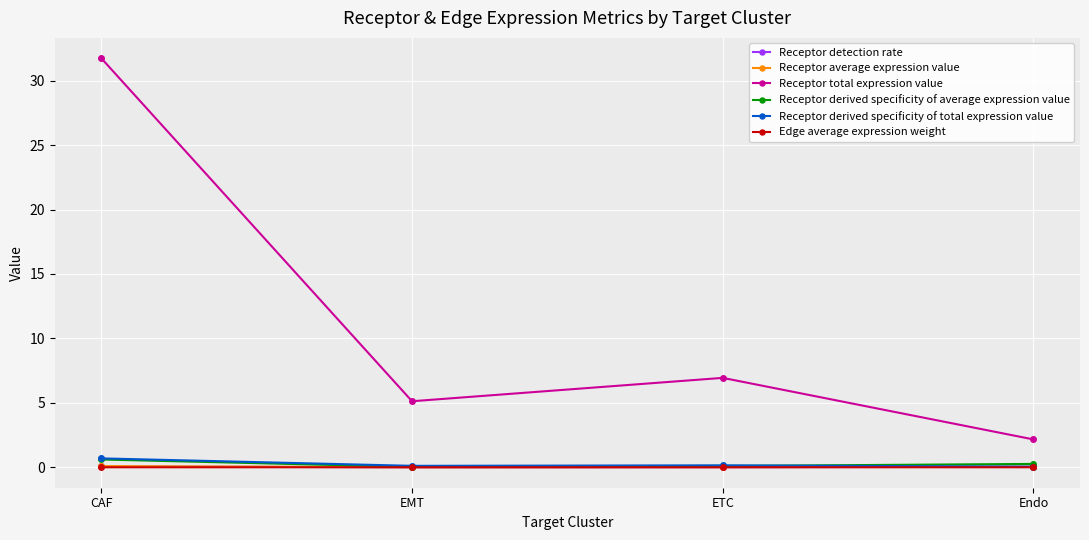

How many interior local valleys does the Receptor detection rate series have?

1